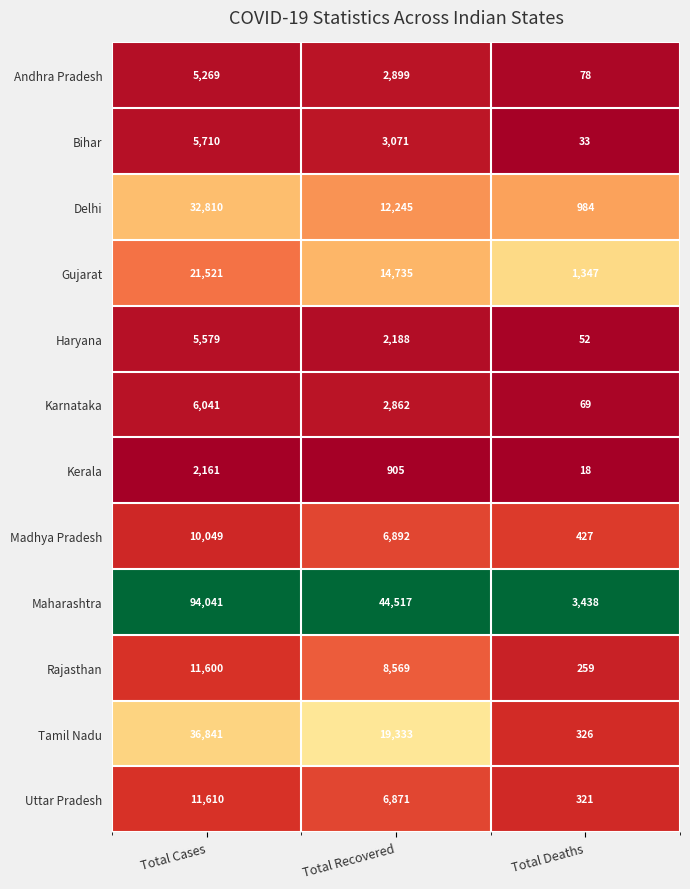

True or false: Andhra Pradesh has a value of 5269 at Total Cases.

True